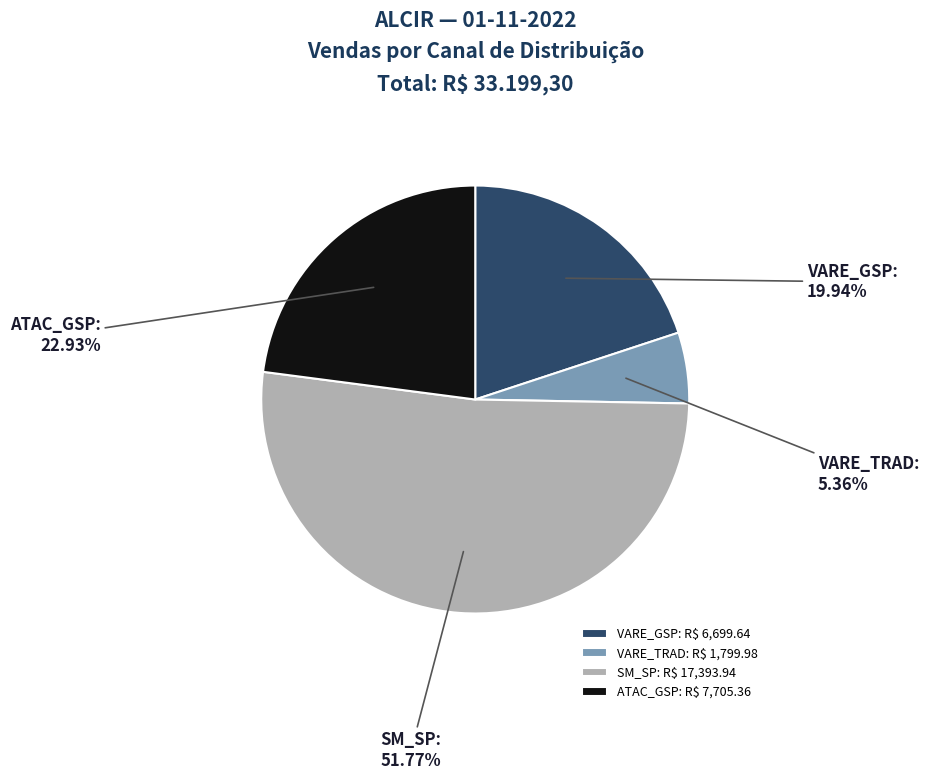

Count the number of slices in the pie.

4